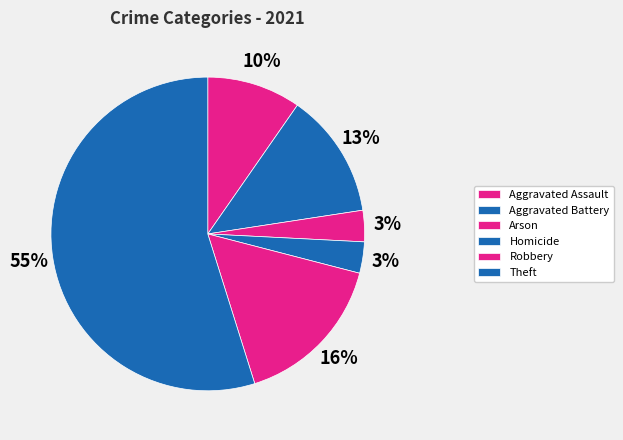

How many slices are in this pie chart?

6